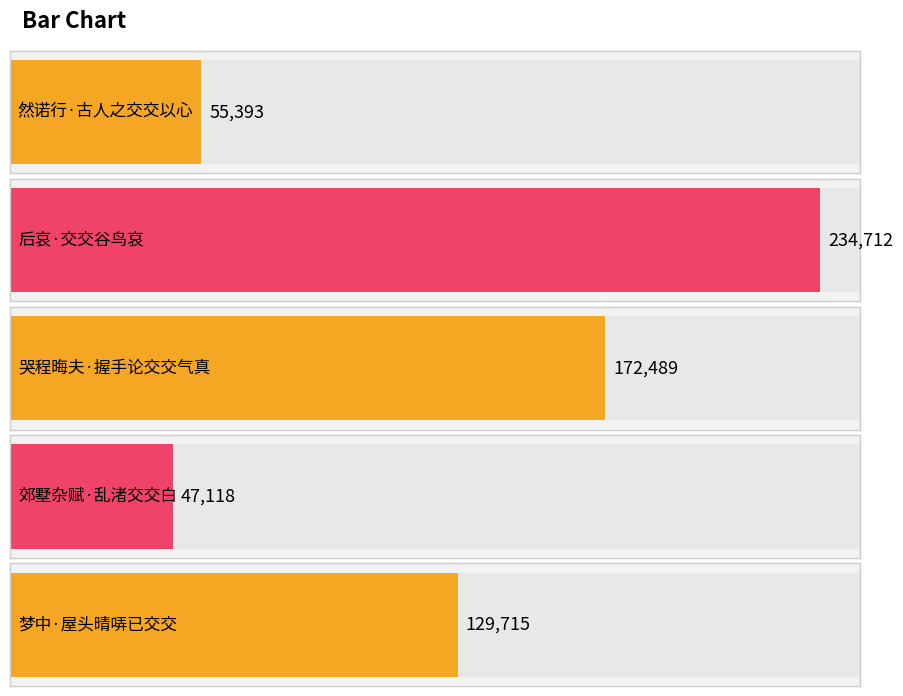

The chart shows a value of 91322 at 然诺行·古人之交交以心. True or false?

False